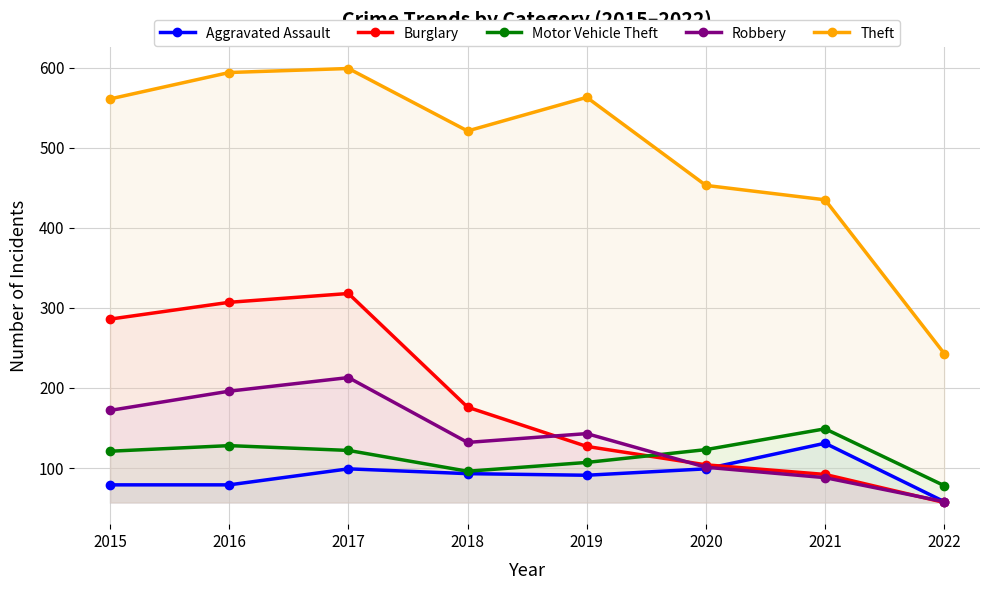

What value does the Aggravated Assault series have at 2015, to the nearest 10?

80